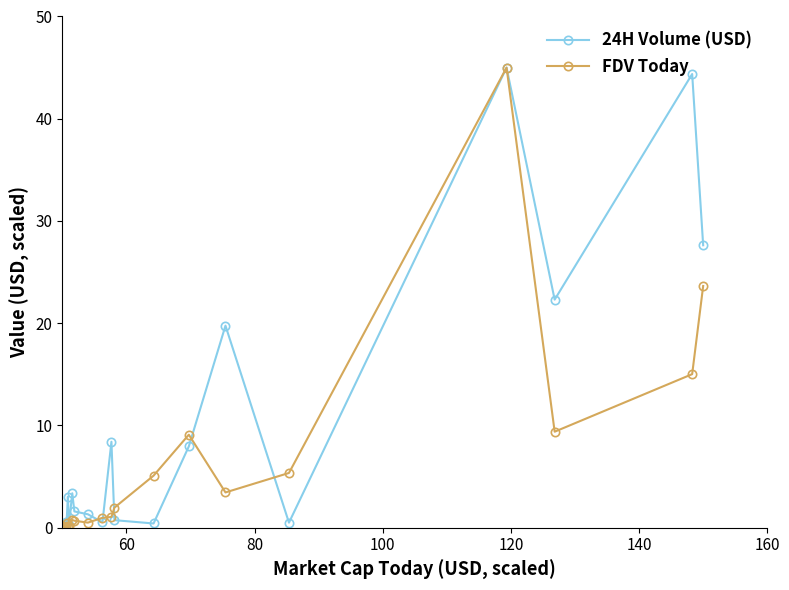

What is the maximum value for FDV Today?

45.0